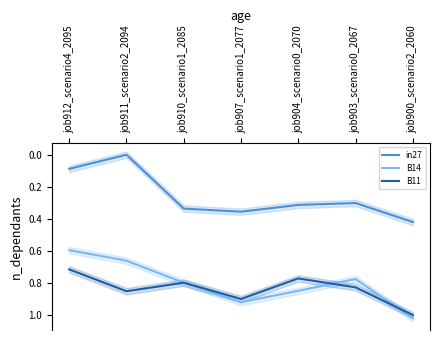

What are all the series names shown in the legend?

in27, B14, B11